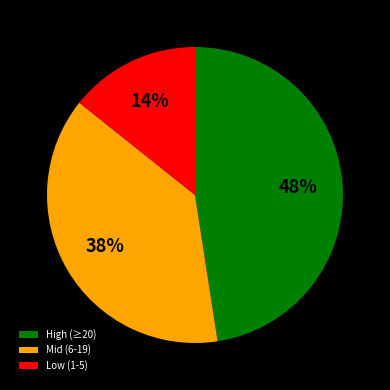

Rank the categories by value from highest to lowest.

High (≥20), Mid (6-19), Low (1-5)